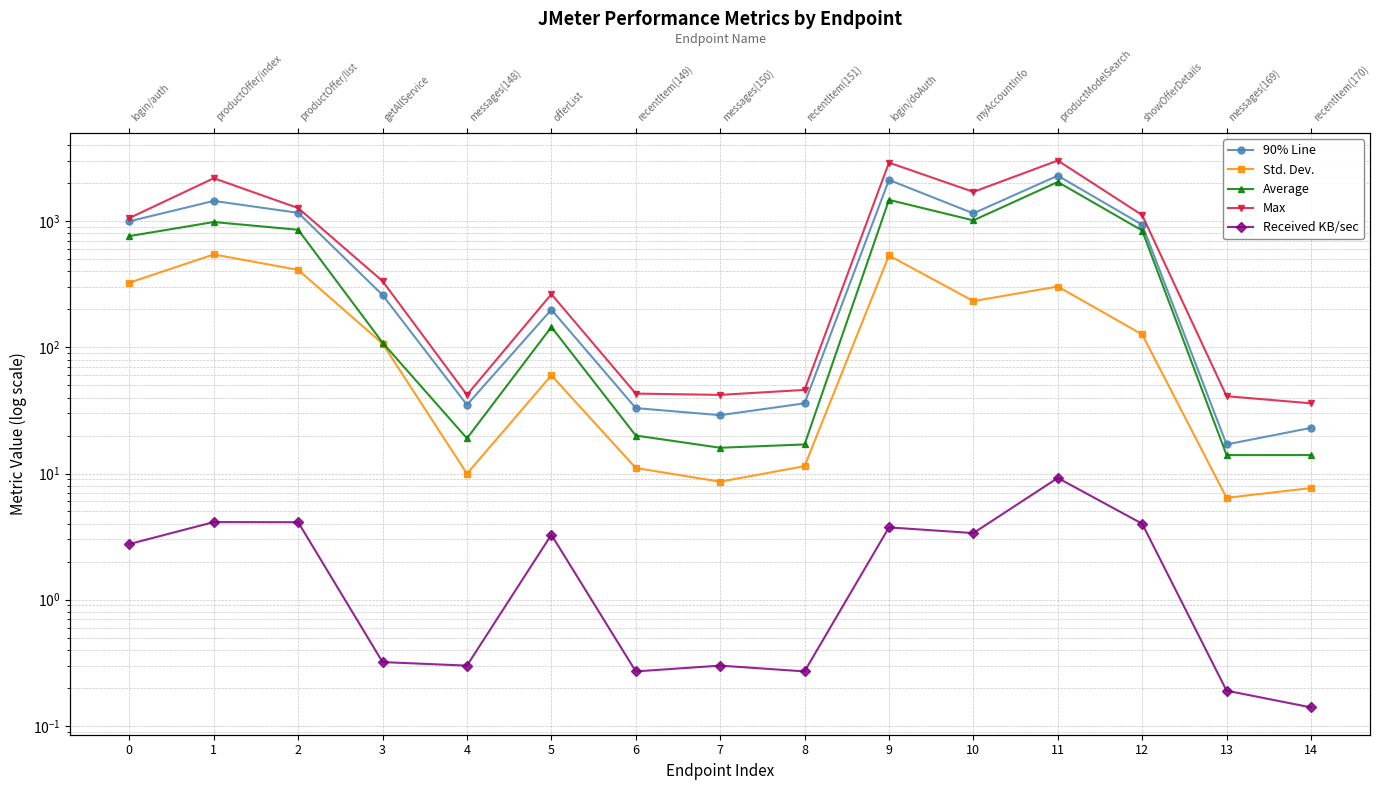

True or false: Received KB/sec and 90% Line intersect in this chart.

False